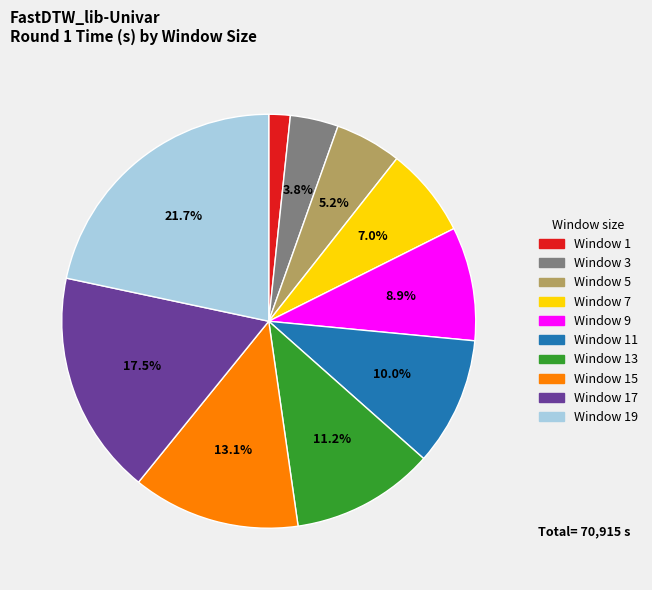

Combined, do Window 3 and Window 17 account for over 50%?

No